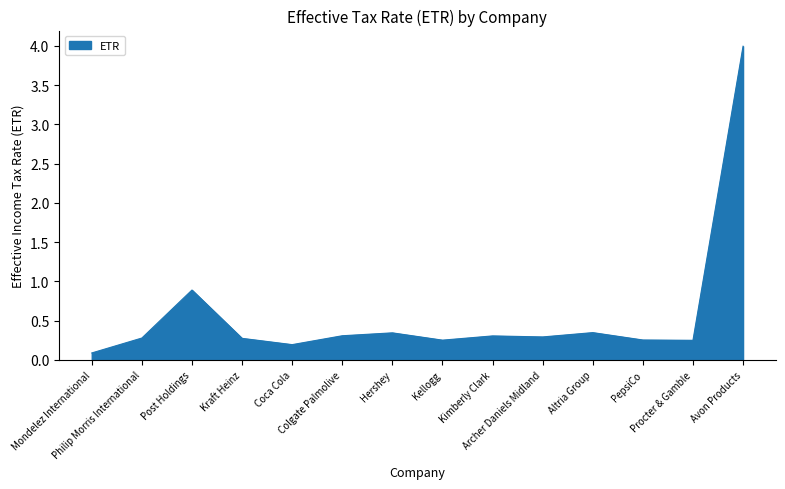

How many categories are shown in the chart?

14